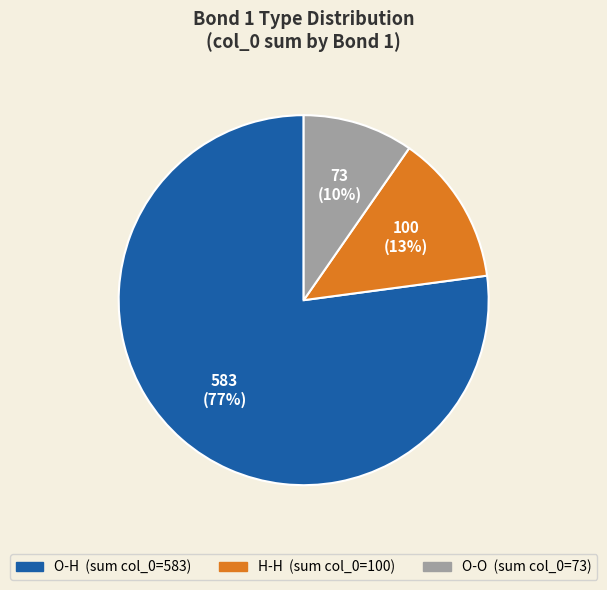

Is there a majority slice in this chart?

Yes